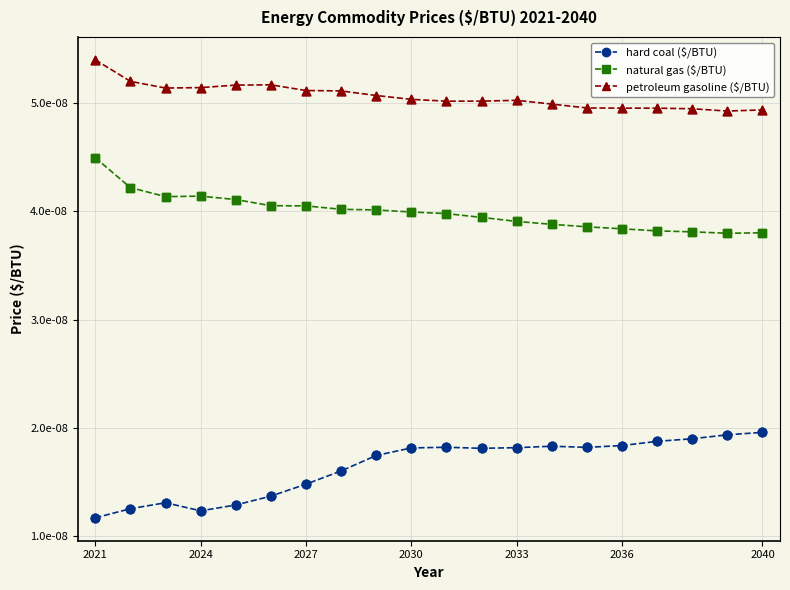

Does the chart have visible grid lines?

Yes